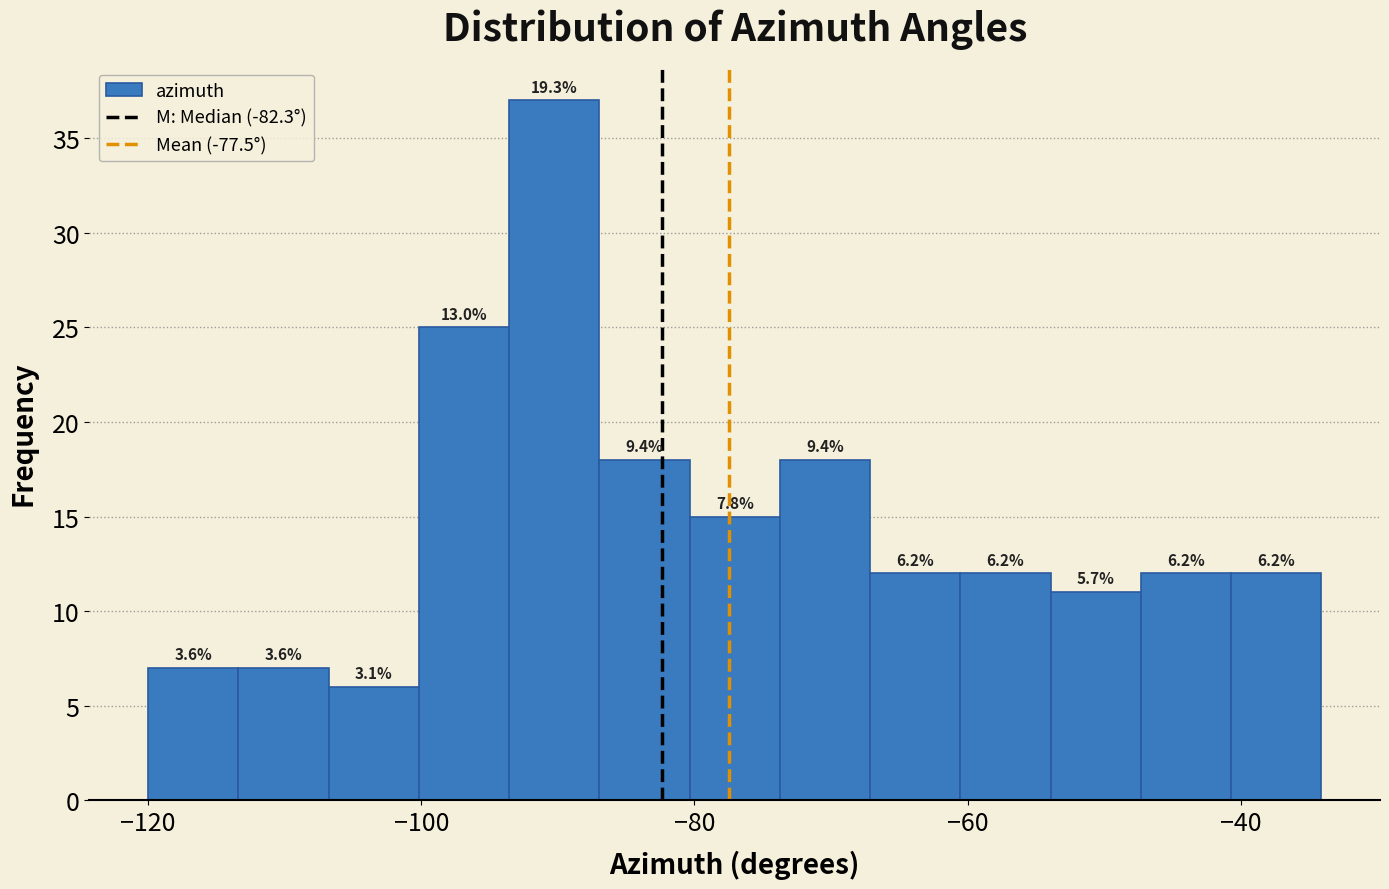

Read against the x-axis, roughly where is the centre of the tallest bar?

-90